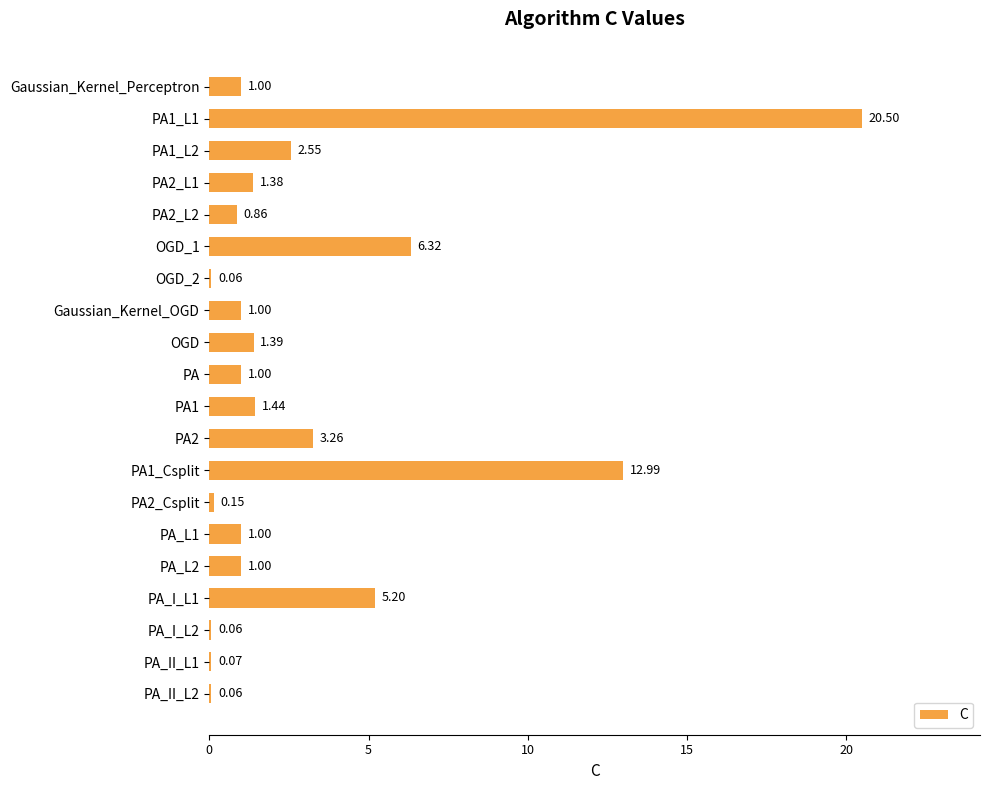

What is the sum of all values?

61.3